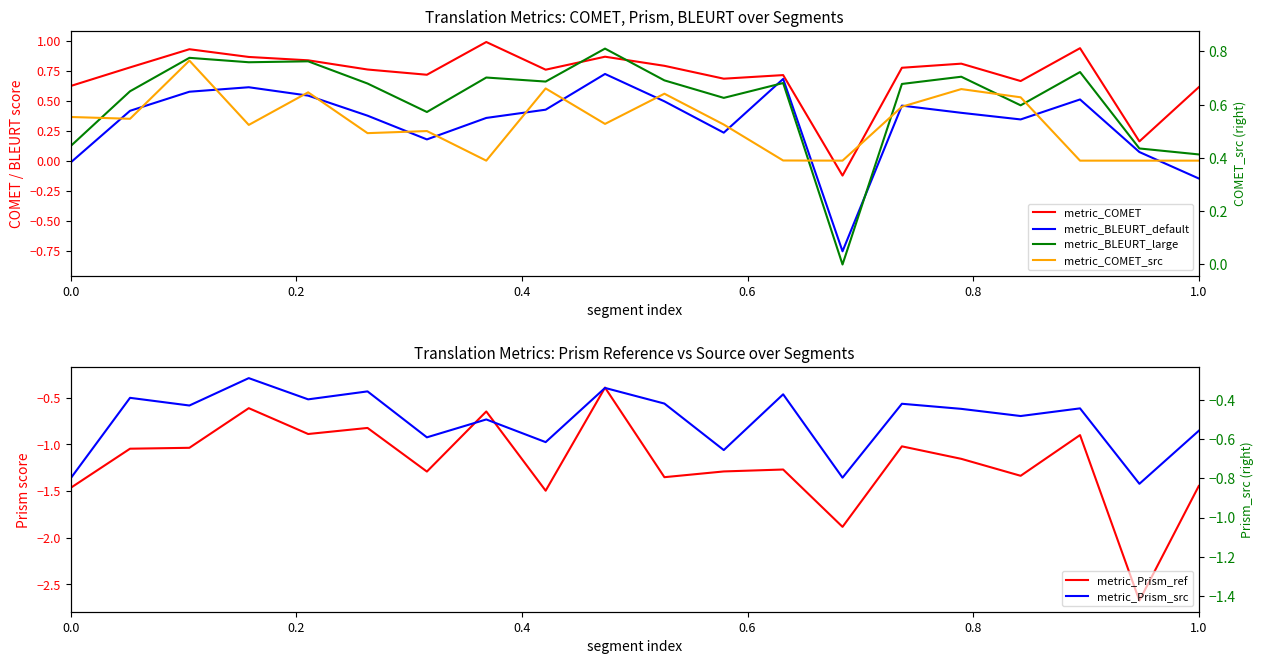

Is this an area chart (filled region under the line)?

No